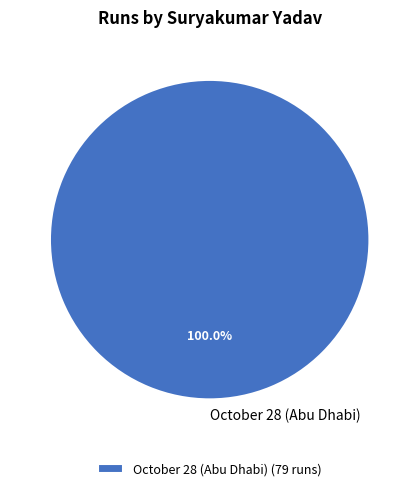

Is there any slice that represents more than half of the pie?

Yes